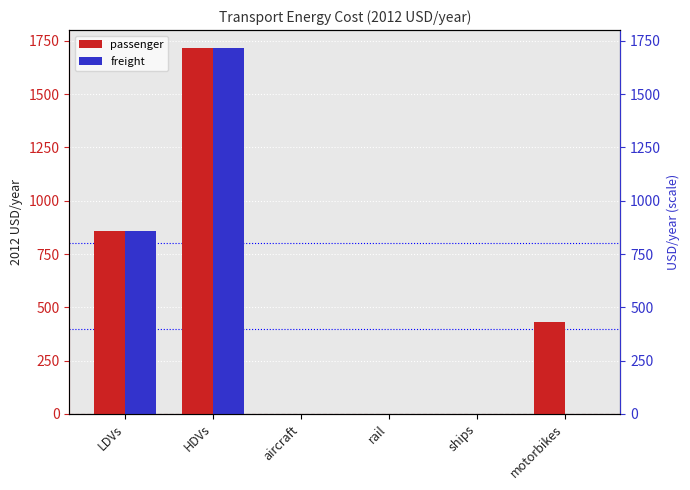

The freight series shows 1534.7 at LDVs. True or false?

False